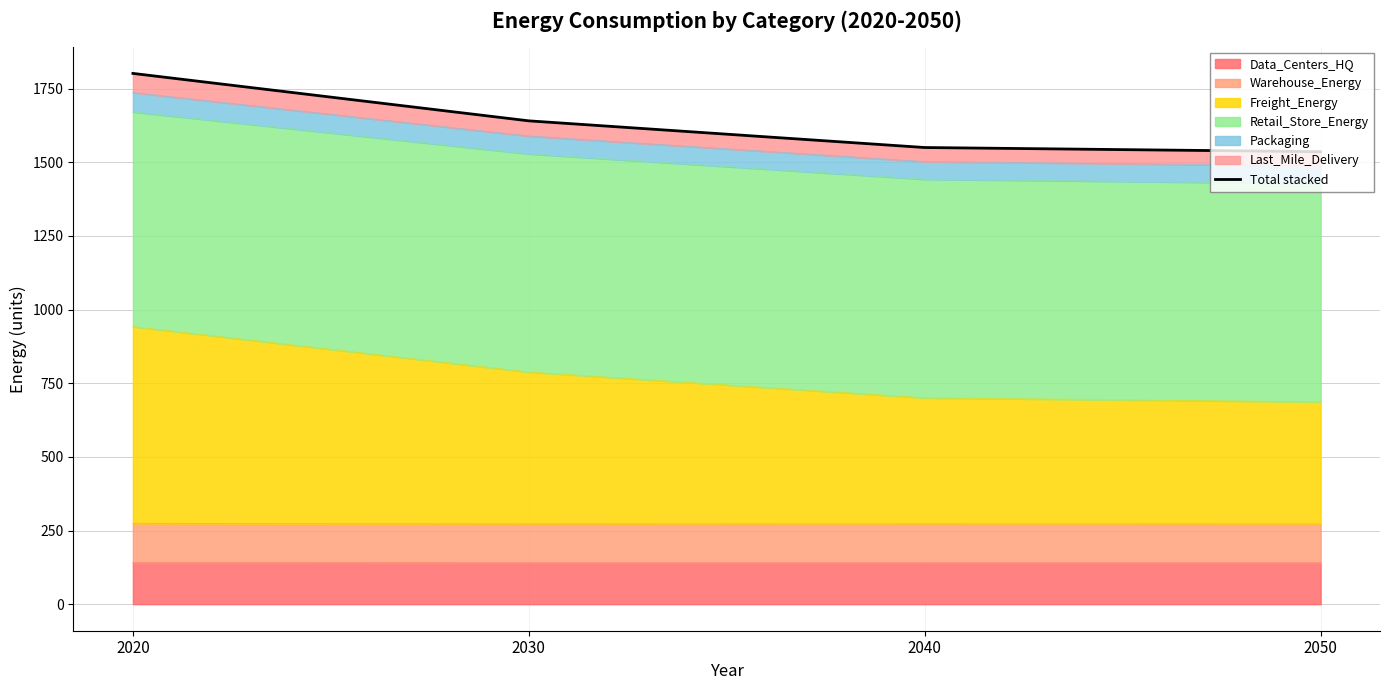

At which category does the chart reach its peak across all series?

2020